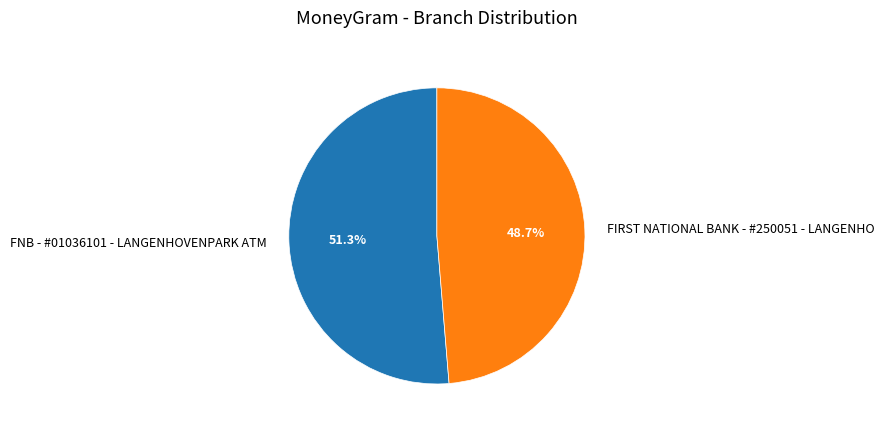

How many slices are in this pie chart?

2